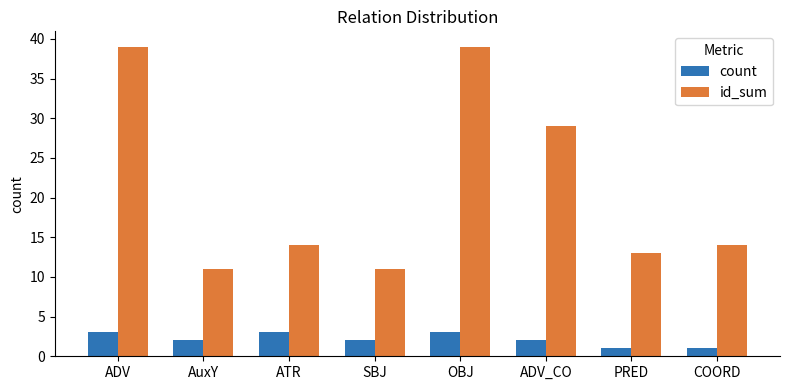

The value of count at OBJ is 3. True or false?

True